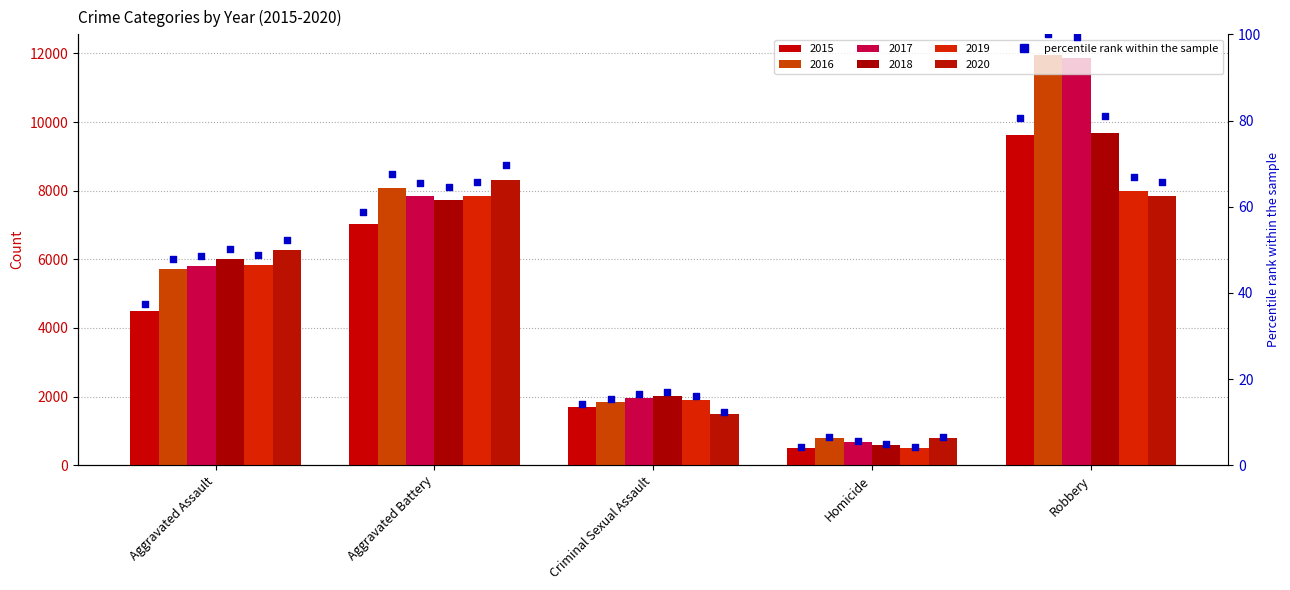

Between Criminal Sexual Assault and Robbery, which is larger?

Robbery